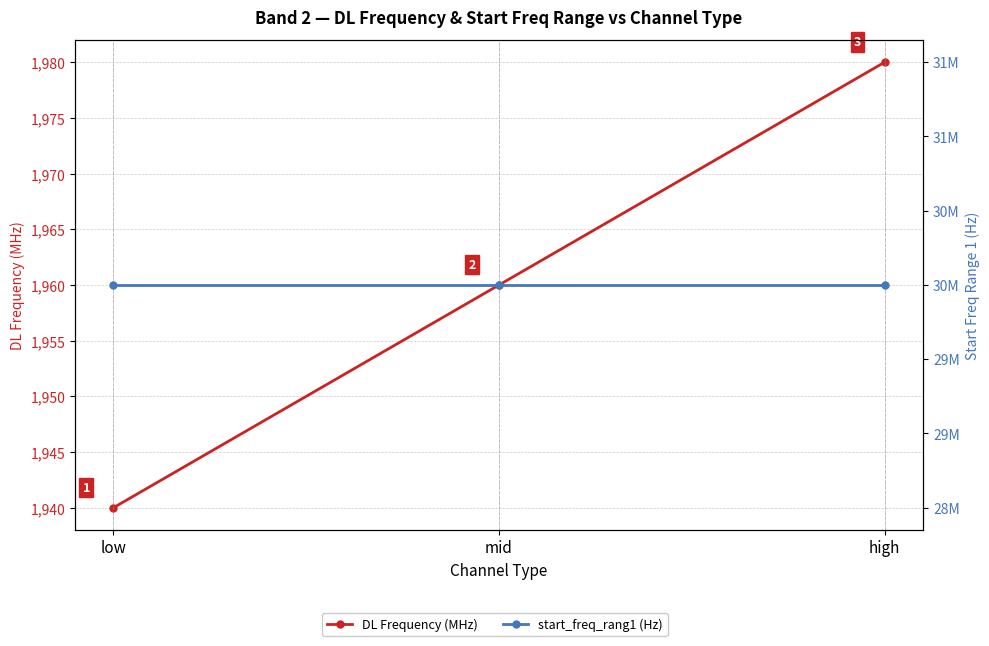

The DL Frequency (MHz) series shows 435 at high. True or false?

False